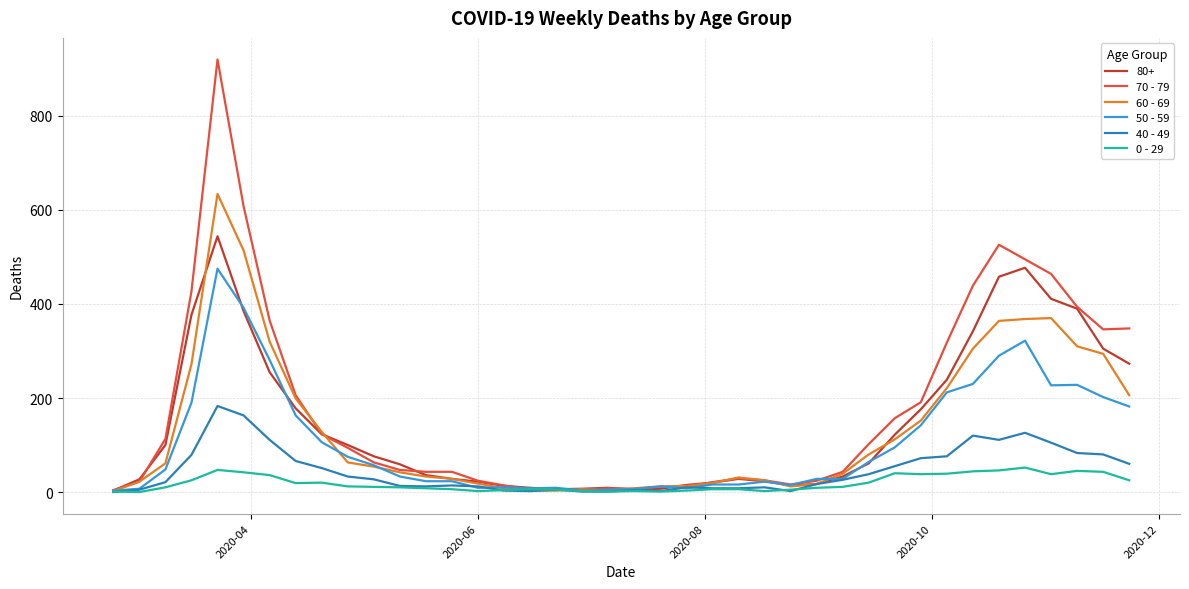

List the series in order of their peak value, lowest first.

0 - 29, 40 - 49, 50 - 59, 80+, 60 - 69, 70 - 79